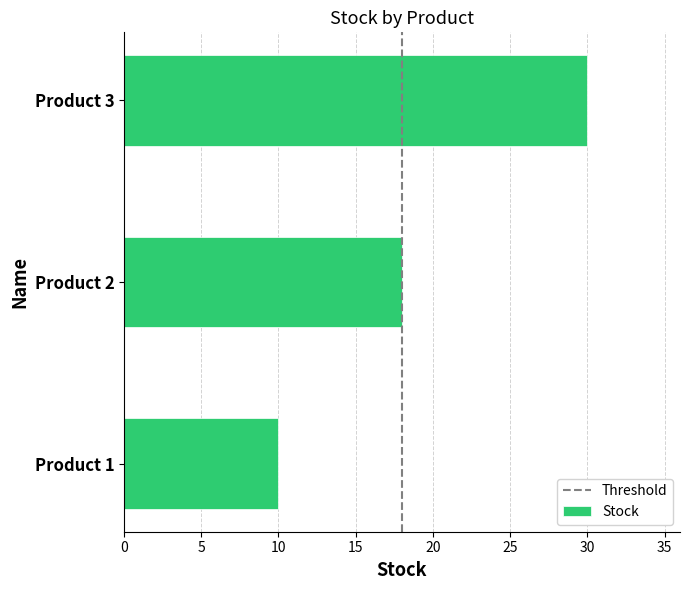

What is the maximum value shown in the chart?

30